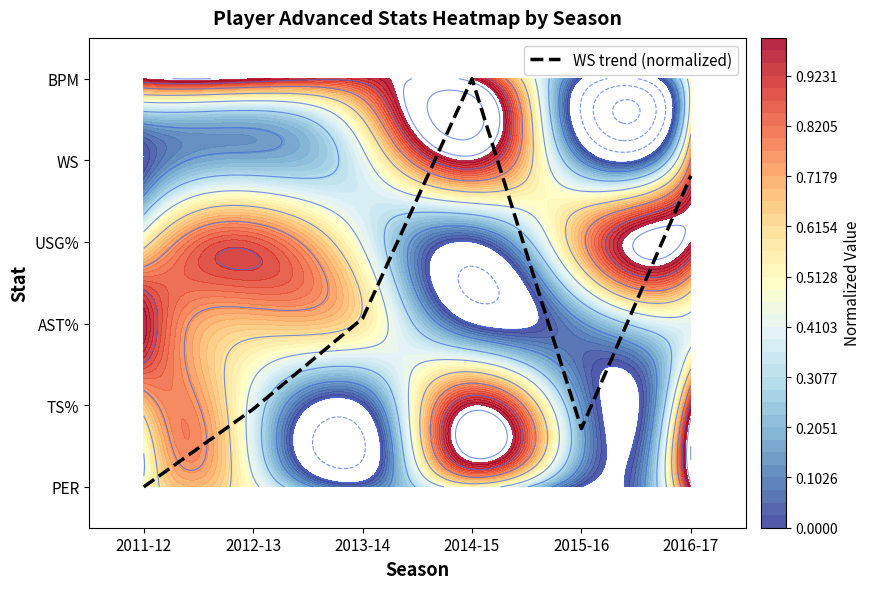

Which has a higher value, 2013-14 or 2014-15?

2014-15